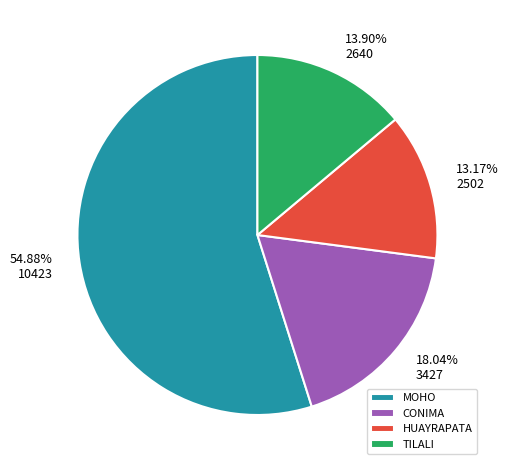

To the nearest percent, what percentage of the pie is MOHO?

55%